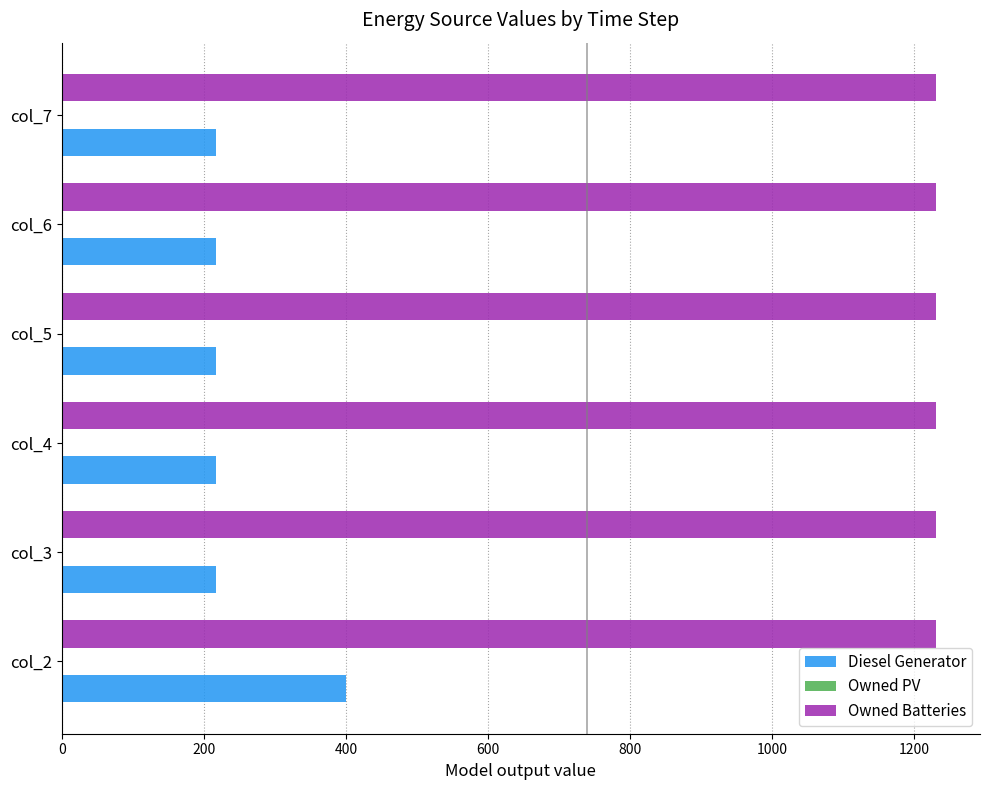

Rank the series at col_4 from highest to lowest value.

Owned Batteries, Diesel Generator